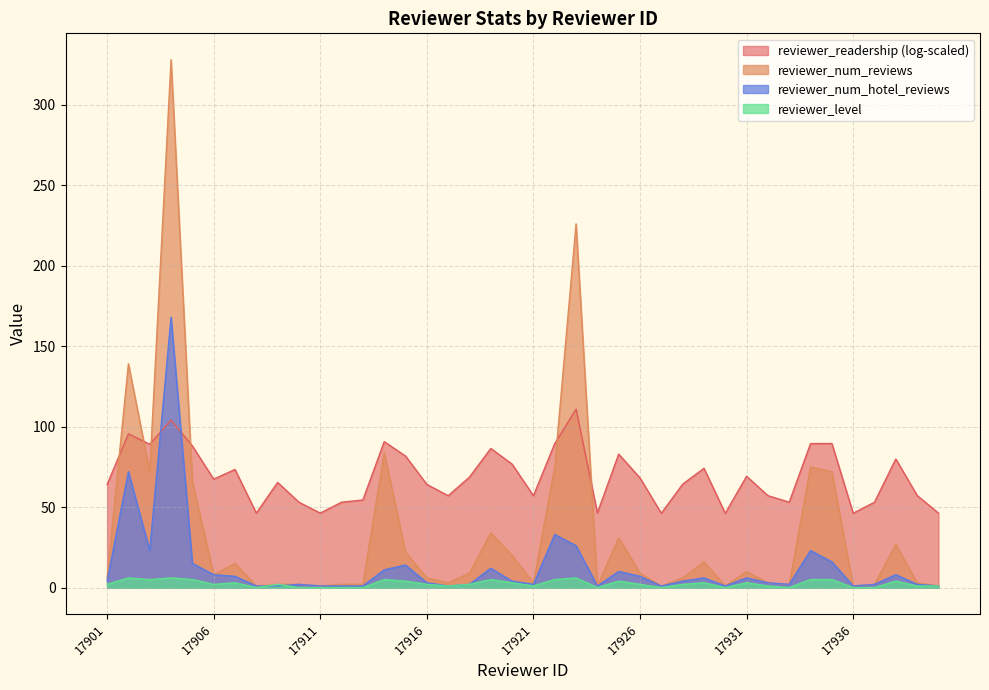

Rank the series by their maximum value, from lowest to highest.

reviewer_level, reviewer_readership (log-scaled), reviewer_num_hotel_reviews, reviewer_num_reviews